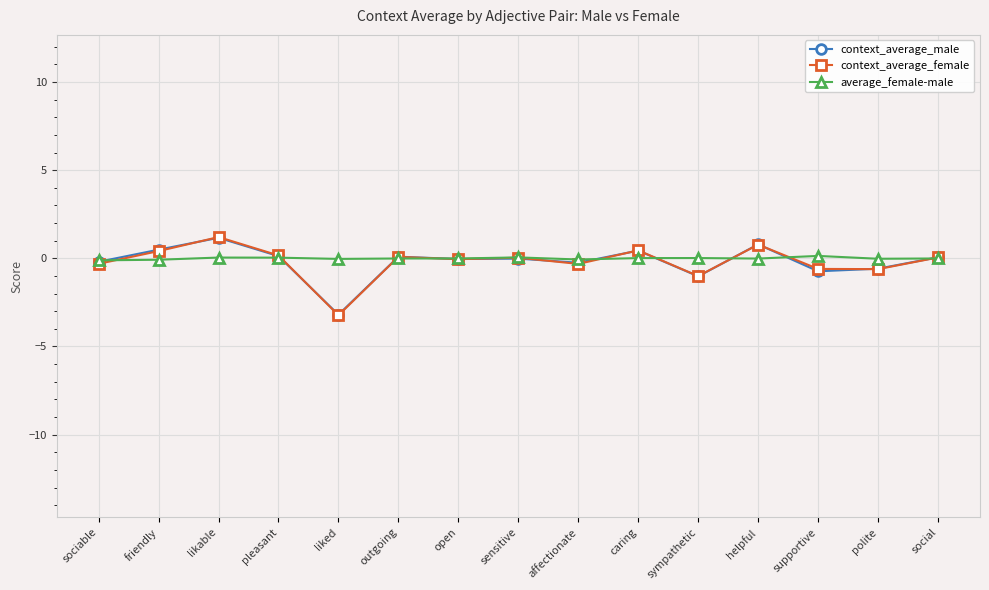

What is the approximate value of context_average_female at likable?

1.2